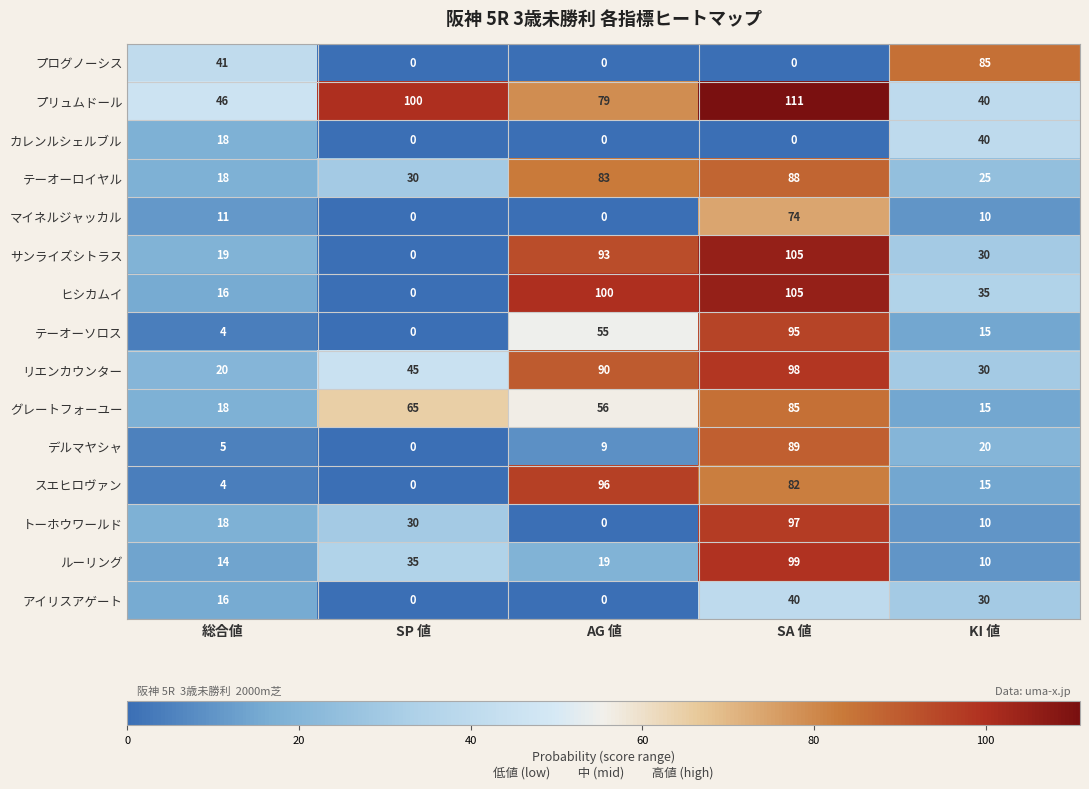

What is the greatest value displayed?

111